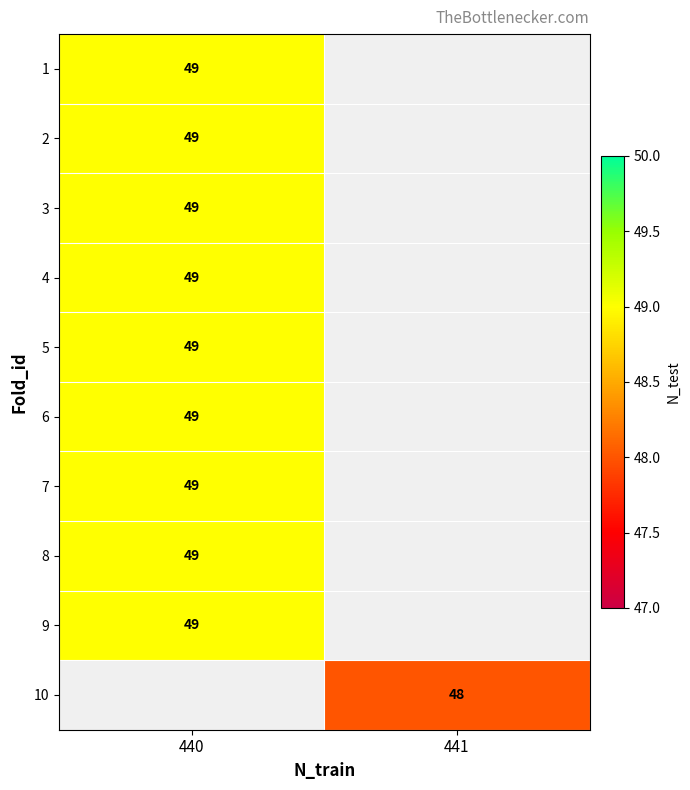

List the labels in order of row_3 value, smallest first.

440, 441